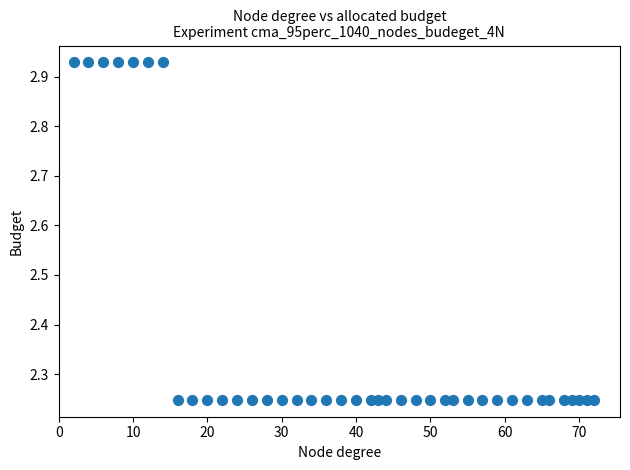

What is the range of Y values (max minus min)?

0.7